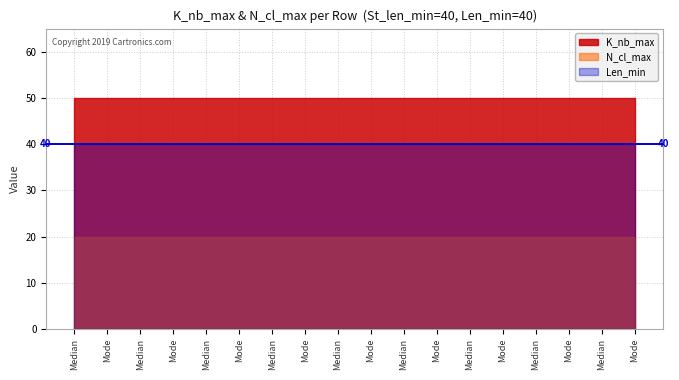

True or false: Len_min and N_cl_max cross at least once.

False